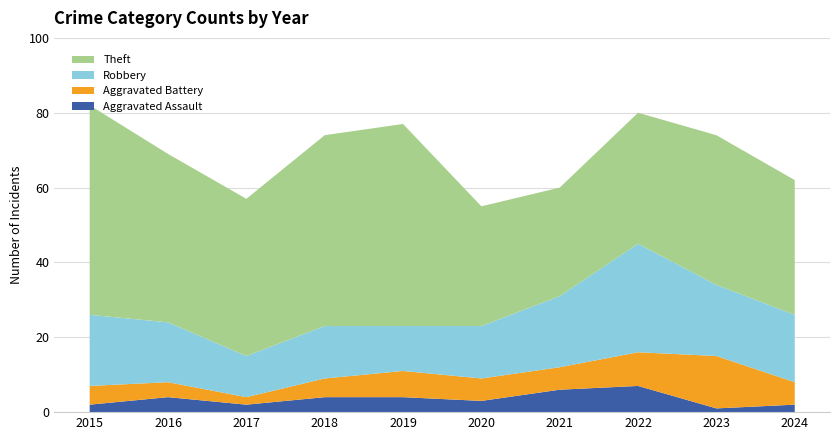

Reading left to right, what are all the values shown in this chart?

Aggravated Assault: 2	4	2	4	4	3	6	7	1	2
Aggravated Battery: 5	4	2	5	7	6	6	9	14	6
Robbery: 19	16	11	14	12	14	19	29	19	18
Theft: 56	45	42	51	54	32	29	35	40	36